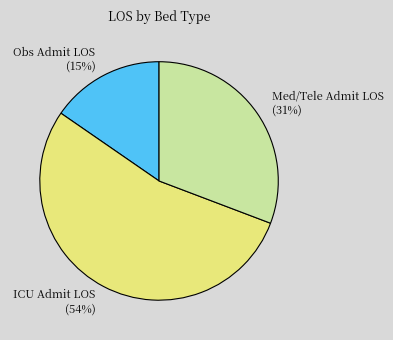

Do Med/Tele Admit LOS and ICU Admit LOS together represent more than half of the pie?

Yes